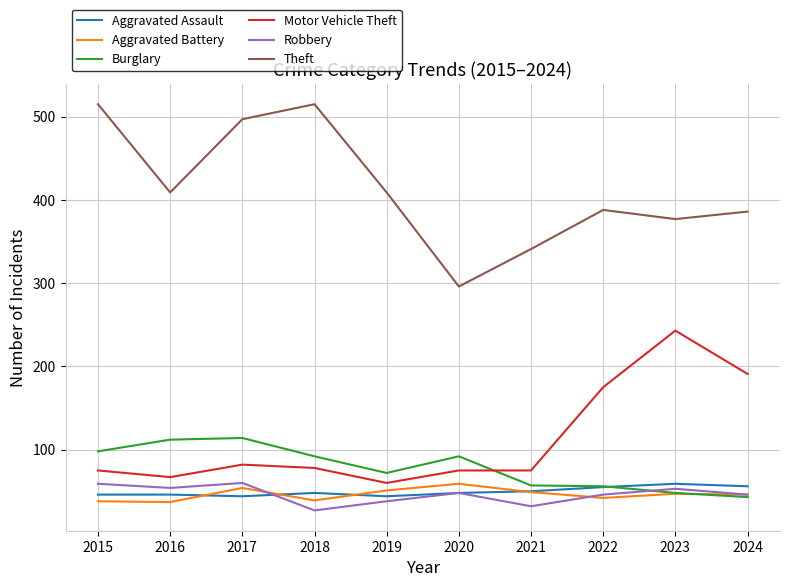

Which series has the largest total across all categories?

Theft